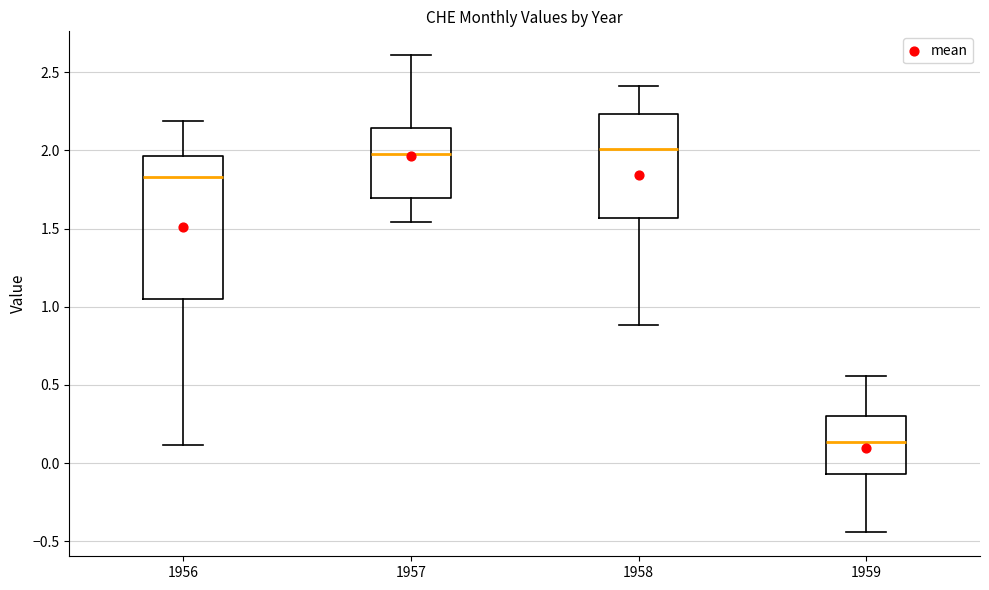

Which box is the tallest, from its lower edge to its upper edge?

1956